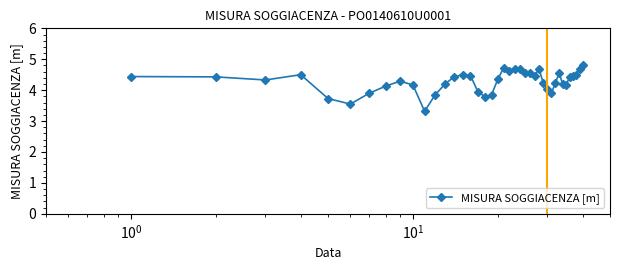

What is the minimum value shown in the chart?

3.3